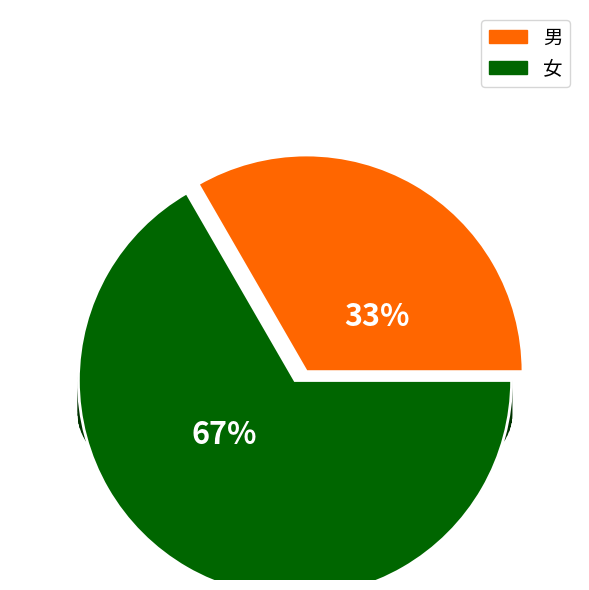

Combined, what portion of the pie is 男 and 女?

100.0%